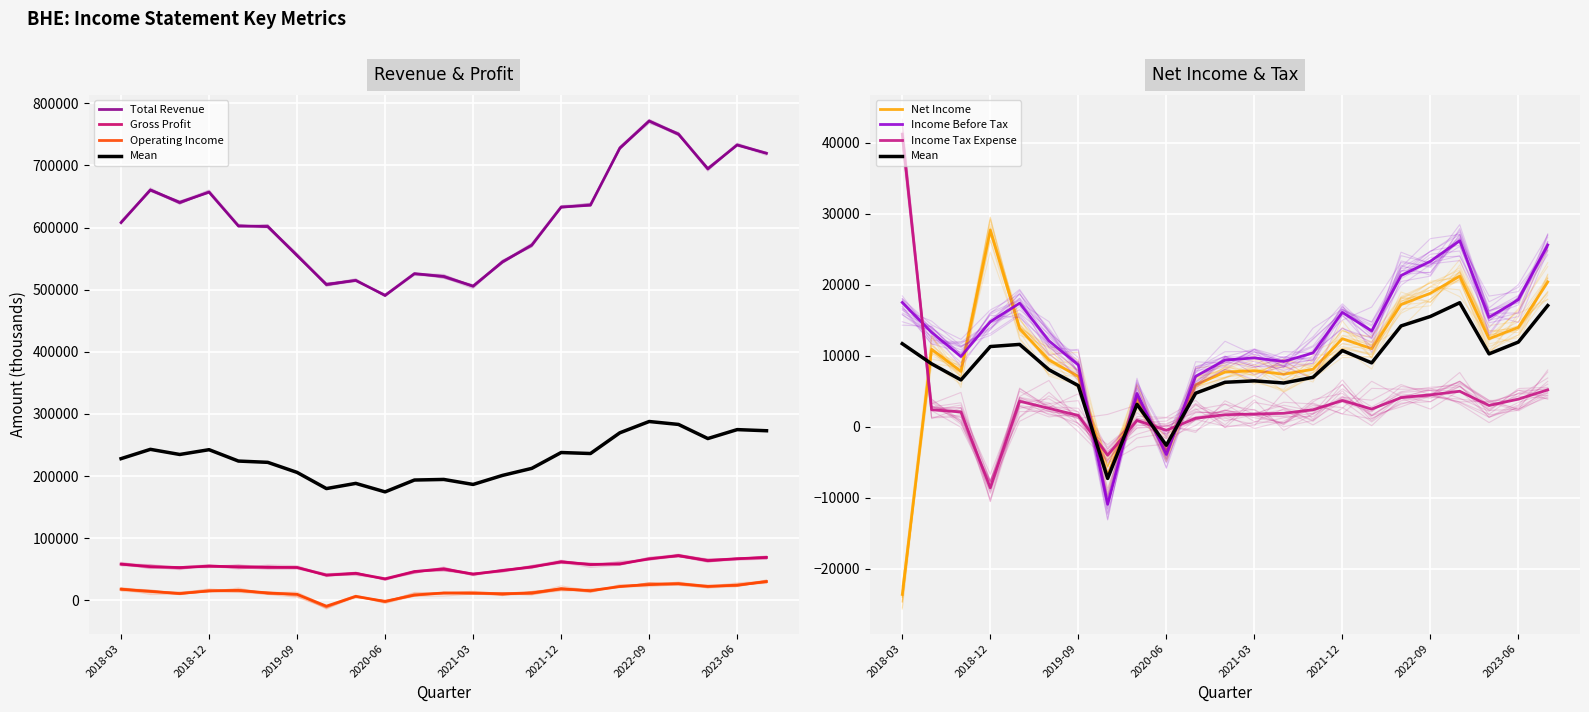

At which label is Total Revenue closest to 631300?

15